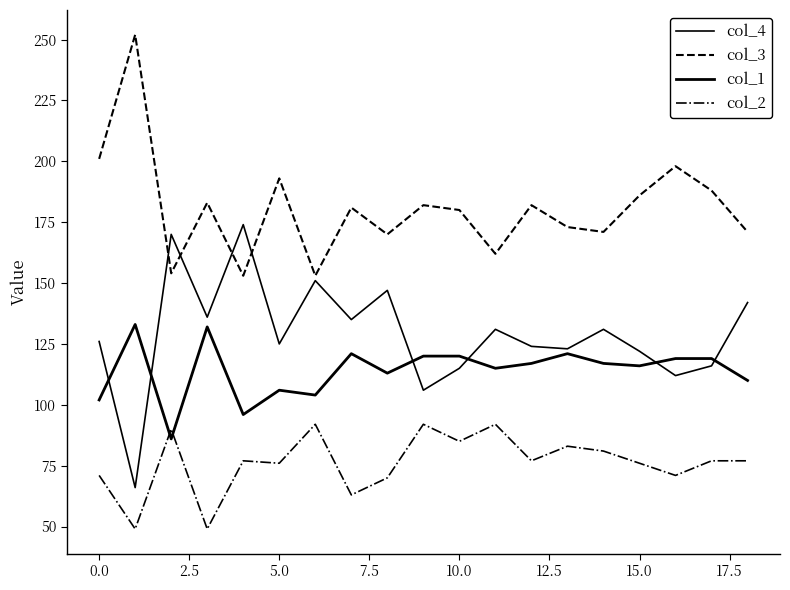

What is the lowest value of the col_4 series?

66